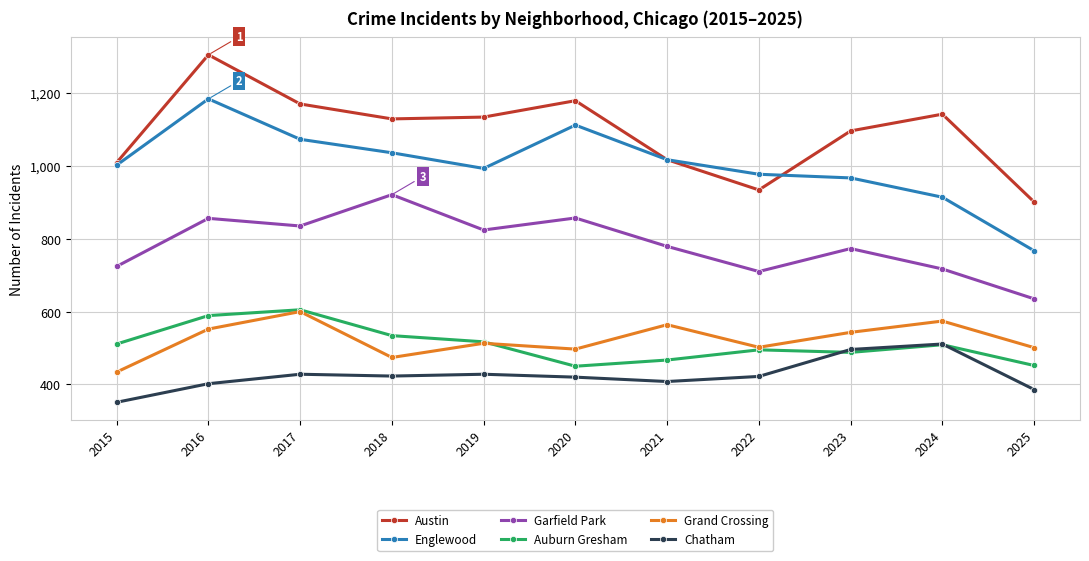

In Englewood, how many points are higher than both neighbors (excluding endpoints)?

2